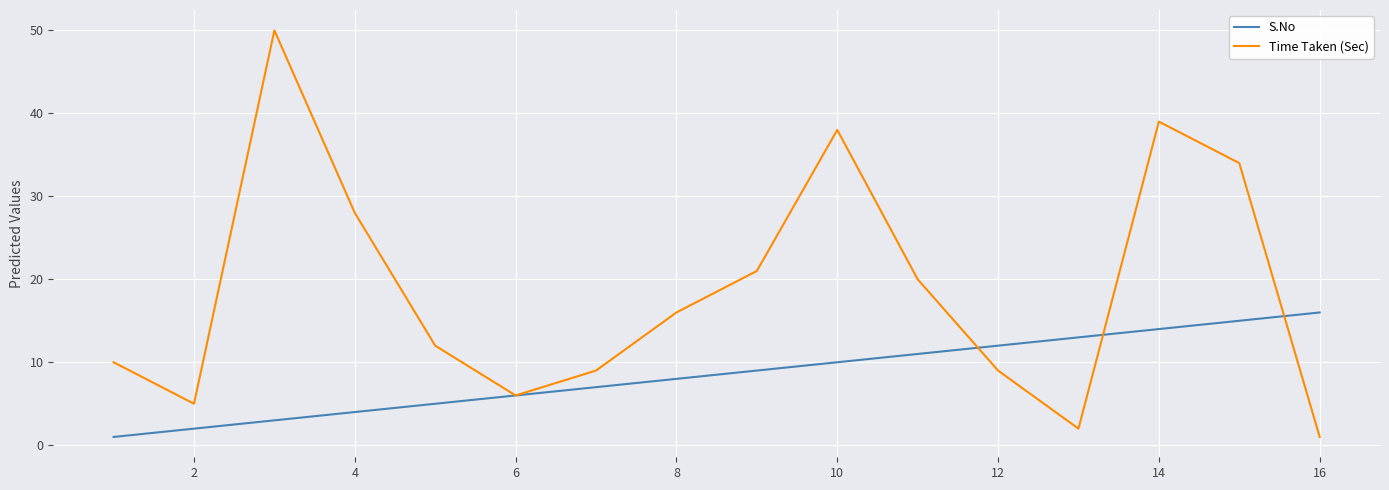

What is the greatest value displayed?

50